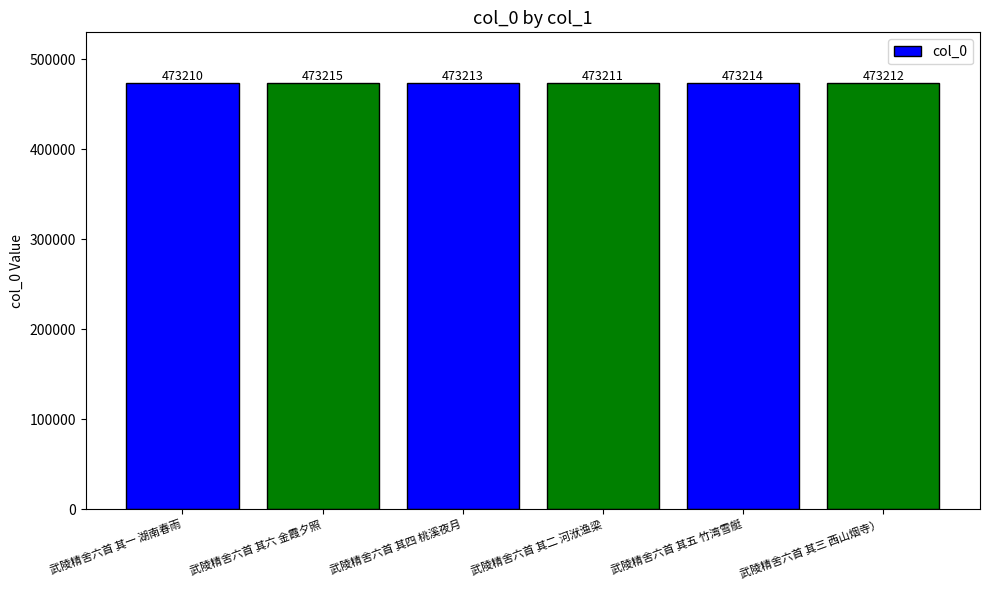

At which label does the data first exceed 473213?

武陵精舍六首 其六 金霞夕照